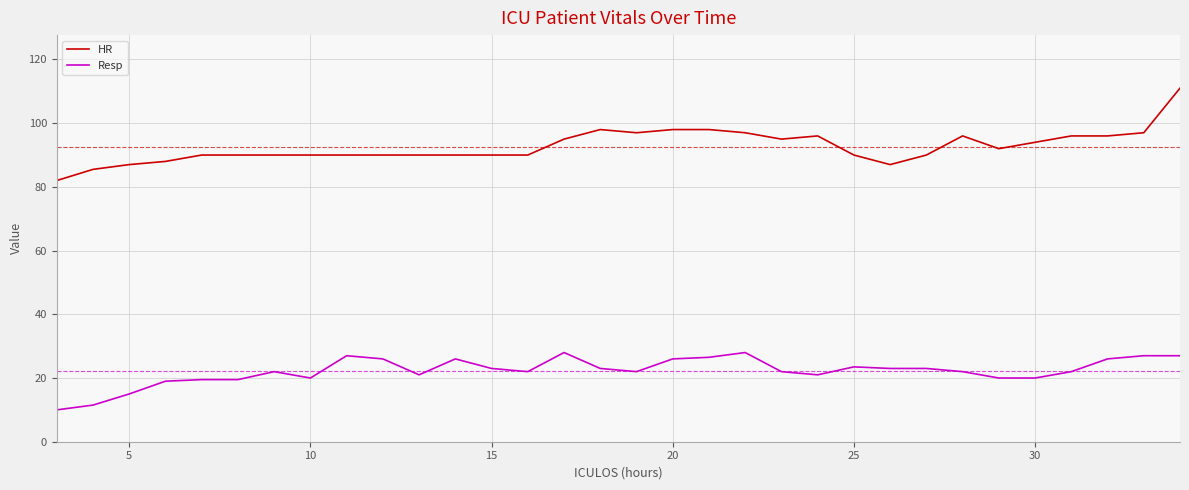

True or false: HR and Resp intersect in this chart.

False